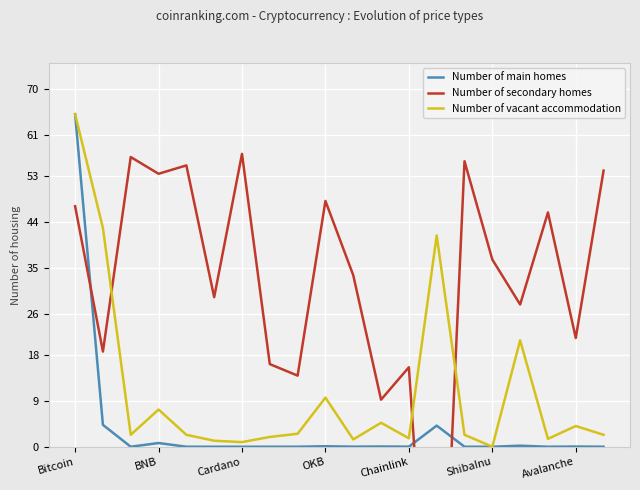

True or false: Number of main homes has a value of 0.0 at 7.

True